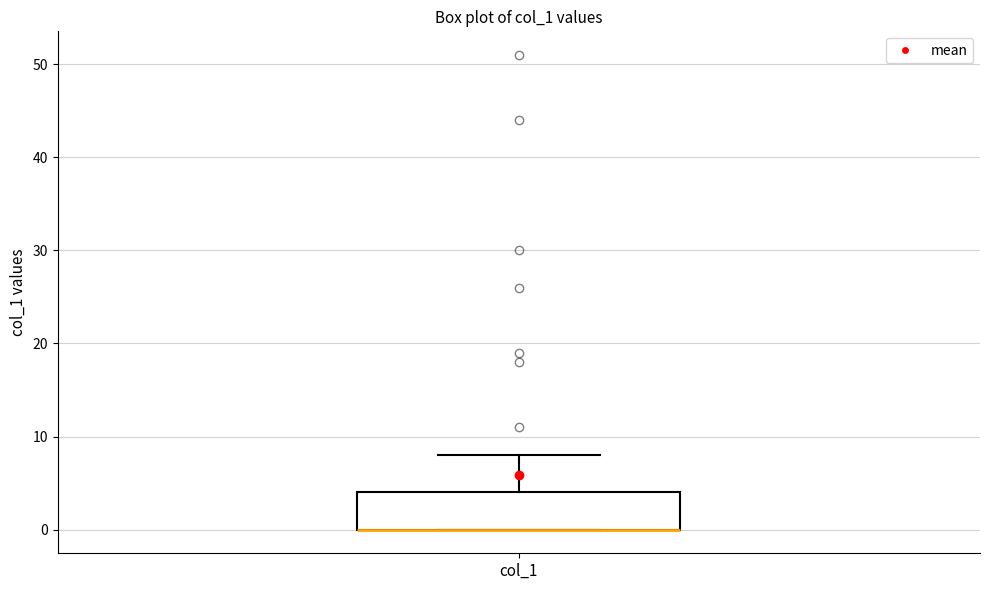

Transcribe this box plot: give where the median line is, the range the box spans, and where the two whiskers end, as read against the y-axis. The values are not printed on the chart, so give them approximately, as read against the axis.

median 0 (drawn on the box's lower edge), box 0 to 4, whiskers 0 to 8